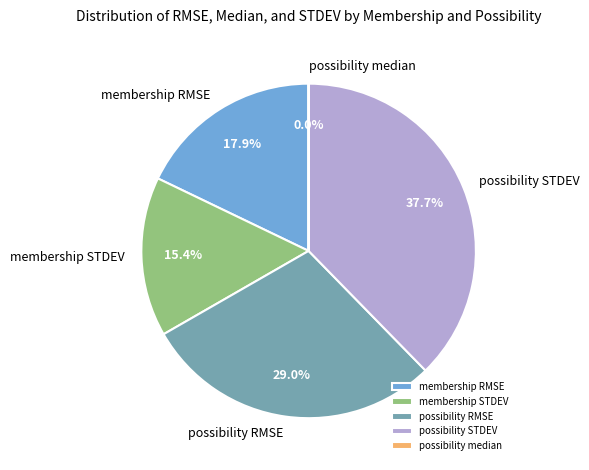

Does possibility RMSE account for over 50% of the chart?

No